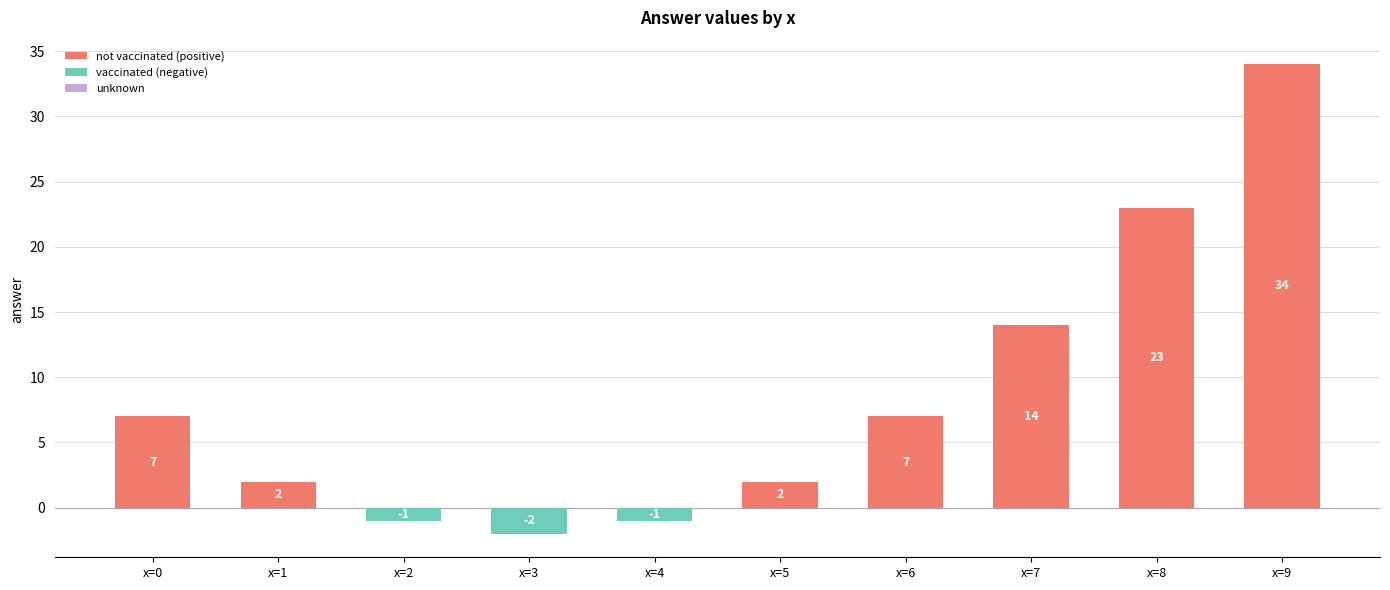

What is the difference between the highest and lowest values at x=6?

7